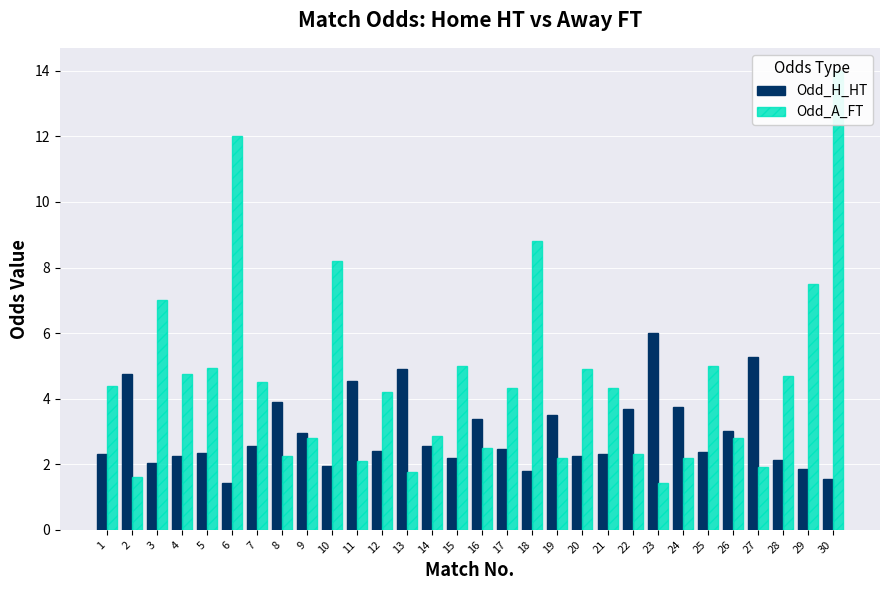

What is the sum of the Odd_A_FT values at 9 and 12?

7.0